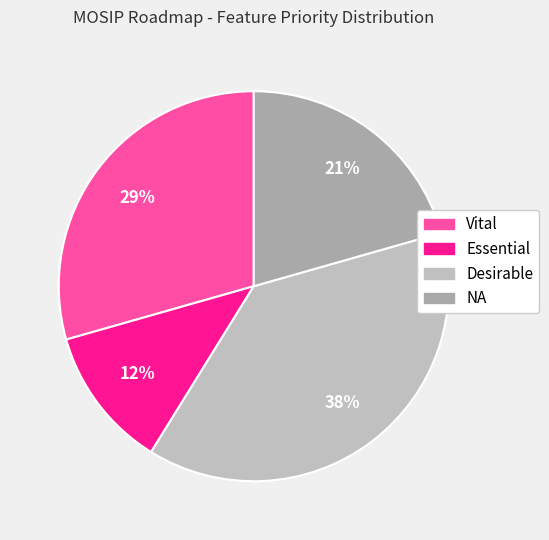

Rank the categories by value from highest to lowest.

Desirable, Vital, NA, Essential